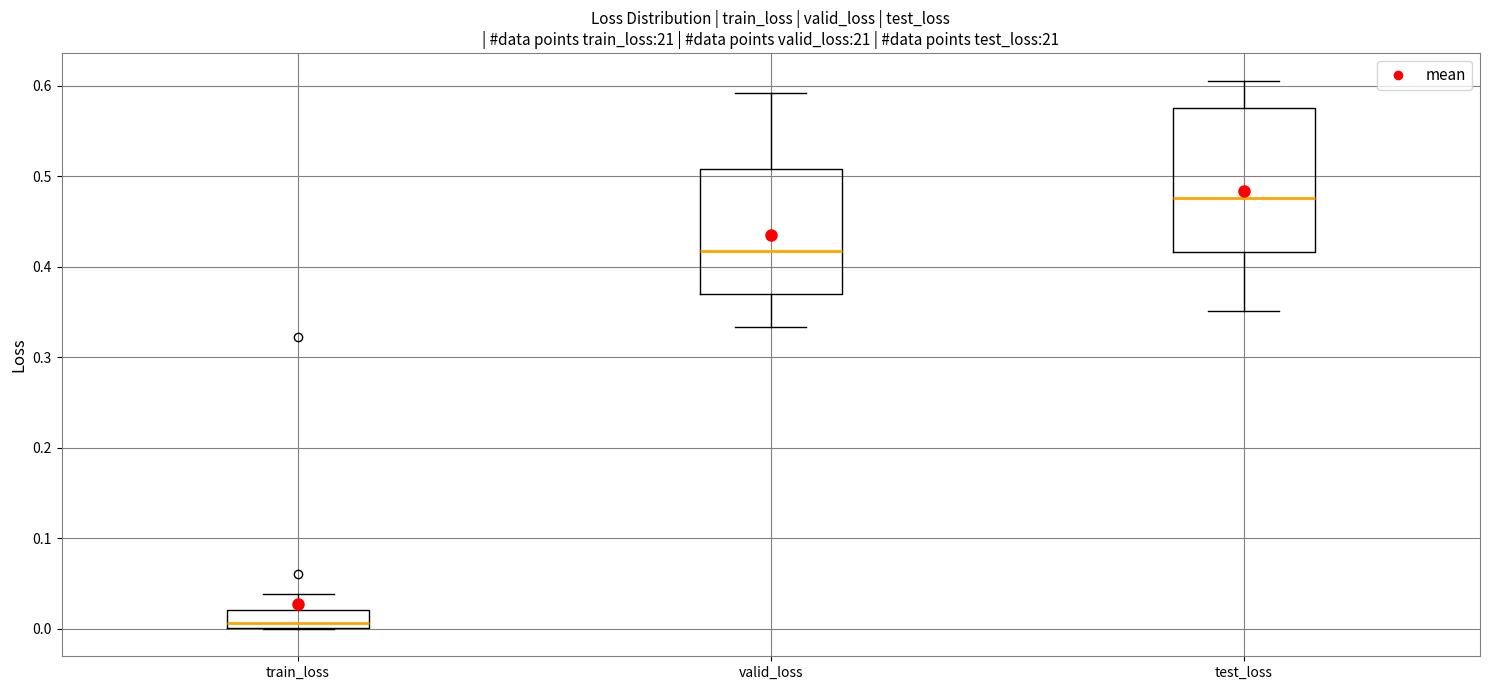

Reading left to right, transcribe this box plot: for each box, give where its median line is, the range the box spans, and where its two whiskers end, as read against the y-axis. The values are not printed on the chart, so give them approximately, as read against the axis.

train_loss: median 0.01, box 0.00 to 0.02, whiskers 0.00 to 0.04
valid_loss: median 0.42, box 0.37 to 0.51, whiskers 0.33 to 0.59
test_loss: median 0.48, box 0.42 to 0.58, whiskers 0.35 to 0.61